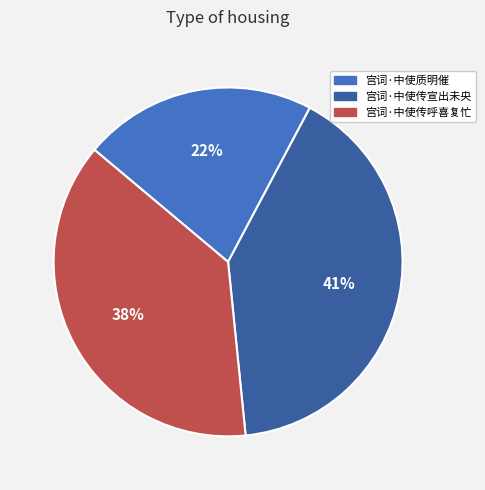

To the nearest percent, what percentage of the pie is 宫词·中使传宣出未央?

41%